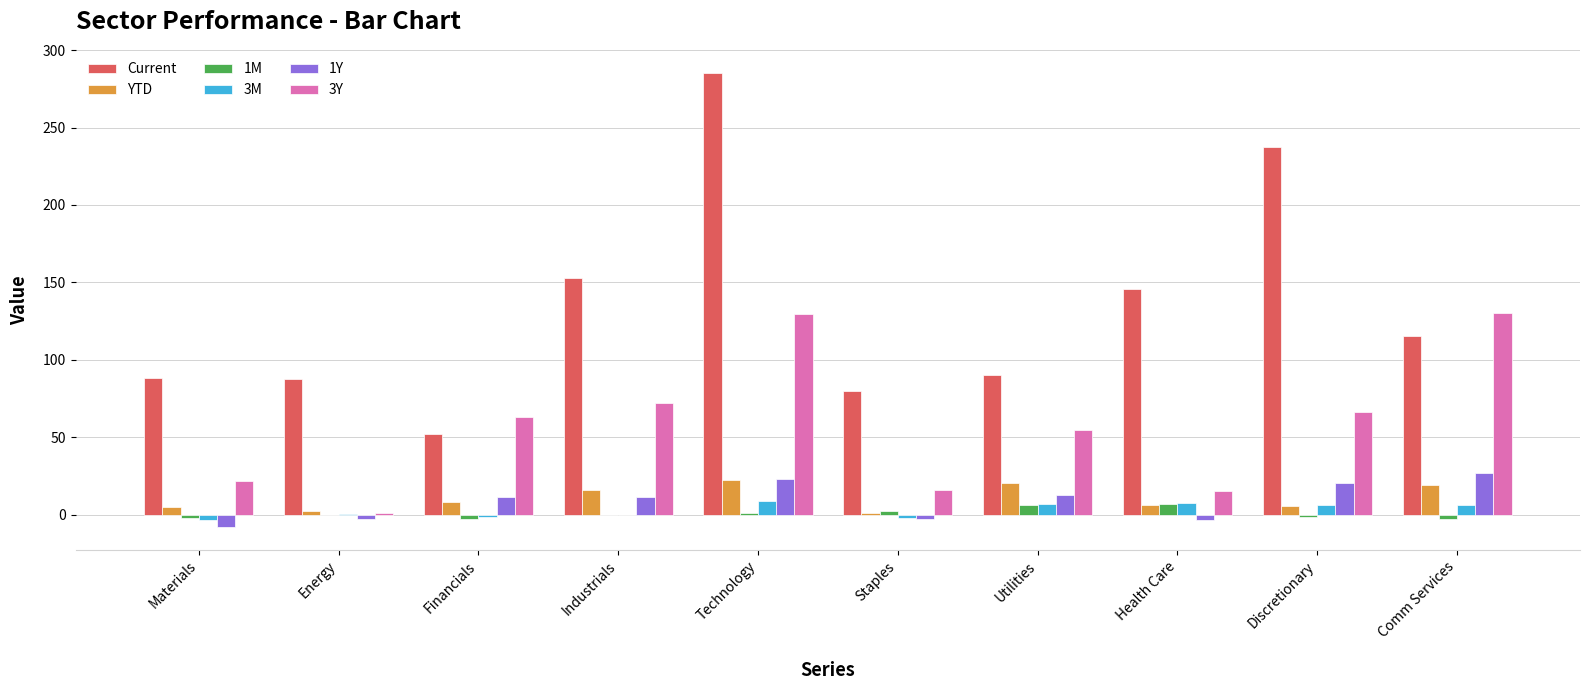

How many categories are shown in the chart?

10